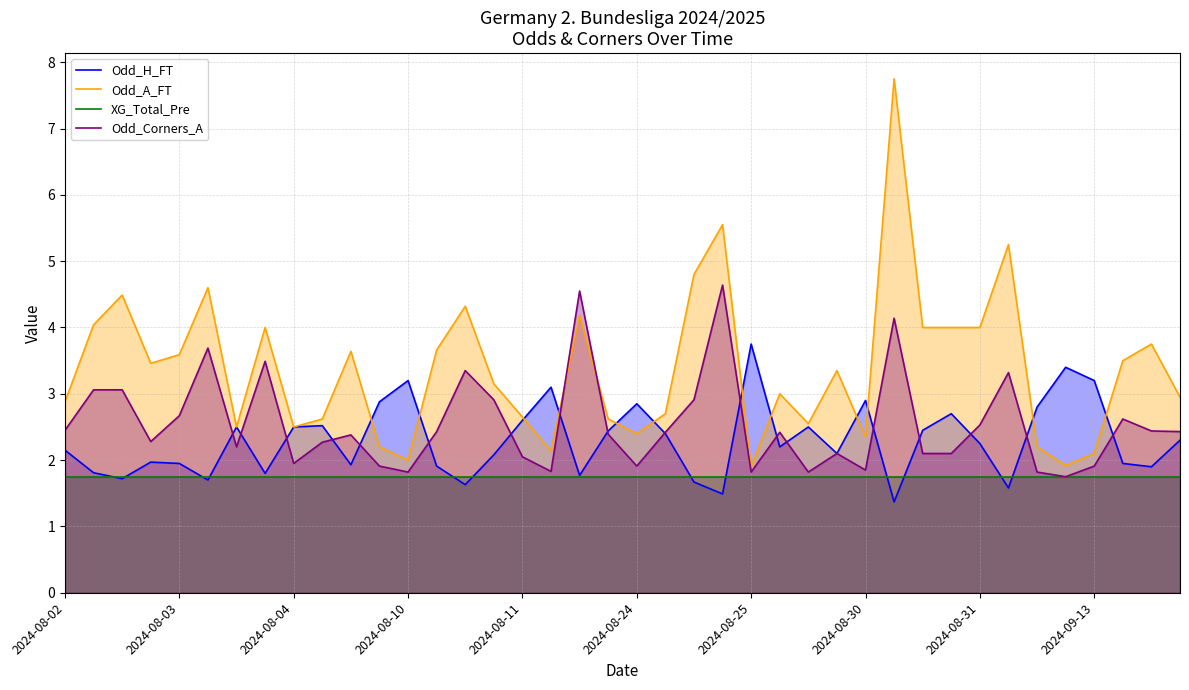

What is the minimum value for Odd_Corners_A?

1.8